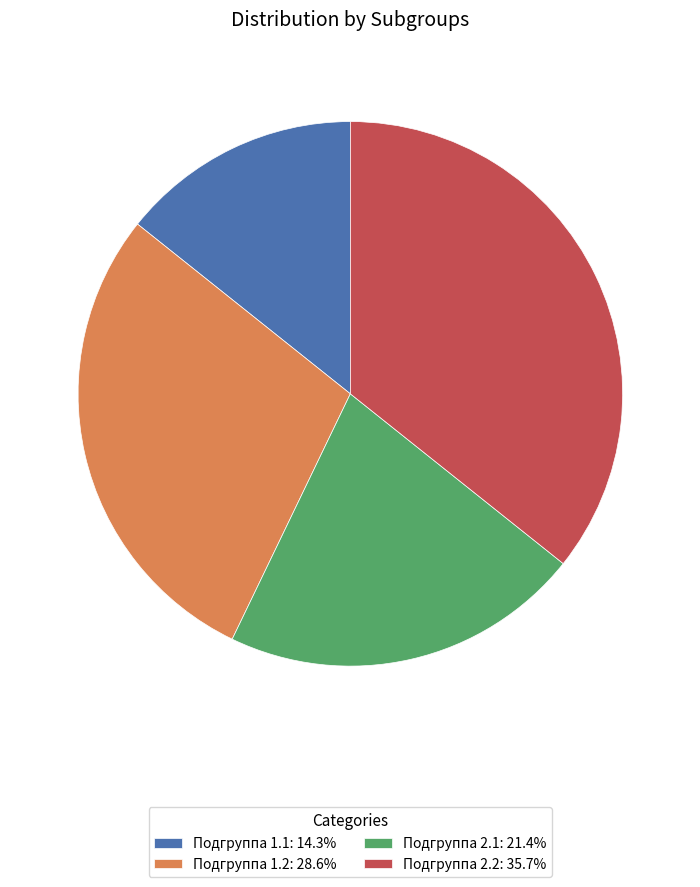

Approximately how many times larger is the value at Подгруппа 2.1: 21.4% compared to Подгруппа 1.2: 28.6%?

0.8